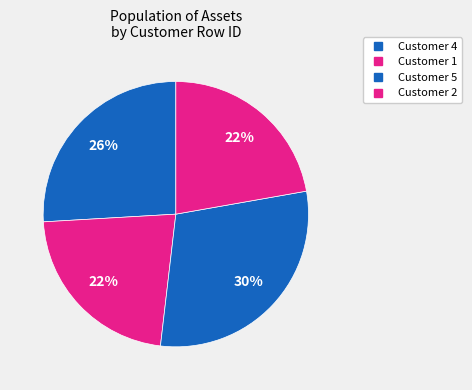

How many segments does this pie chart have?

4